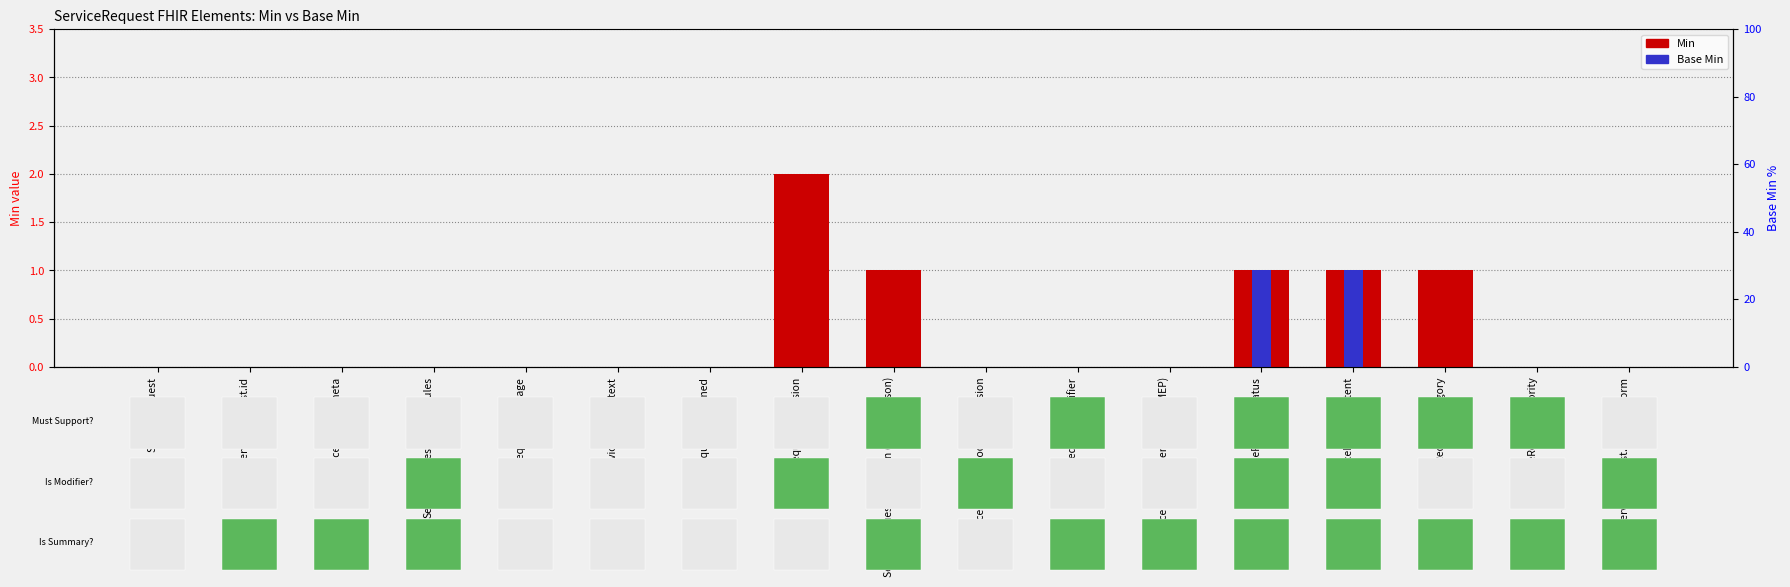

Which has a higher value, ServiceRequest.modifierExtension or ServiceRequest.status?

ServiceRequest.status